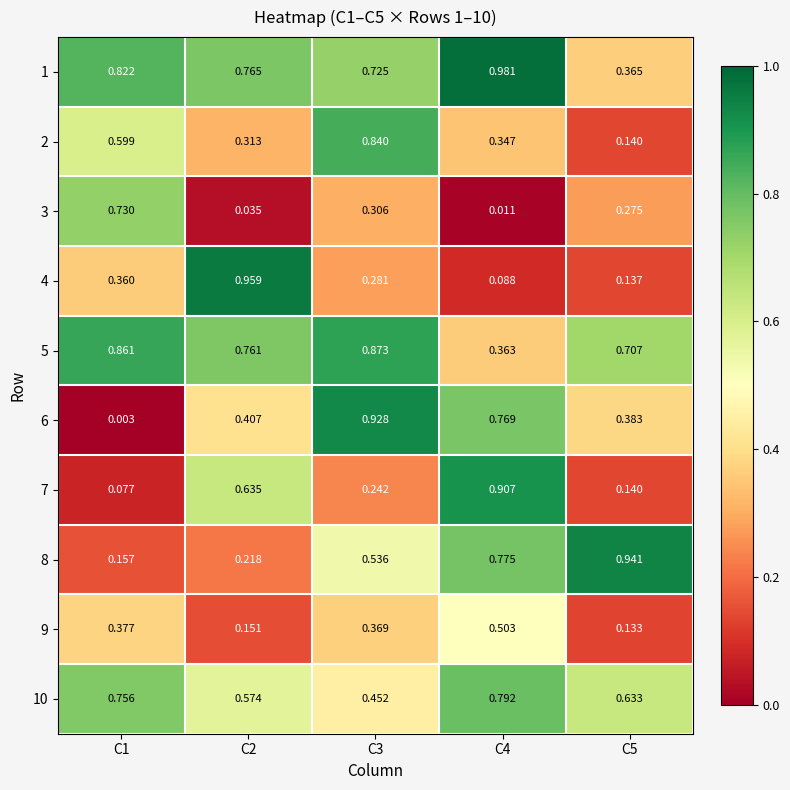

At which category is the sum across all series the highest?

C3